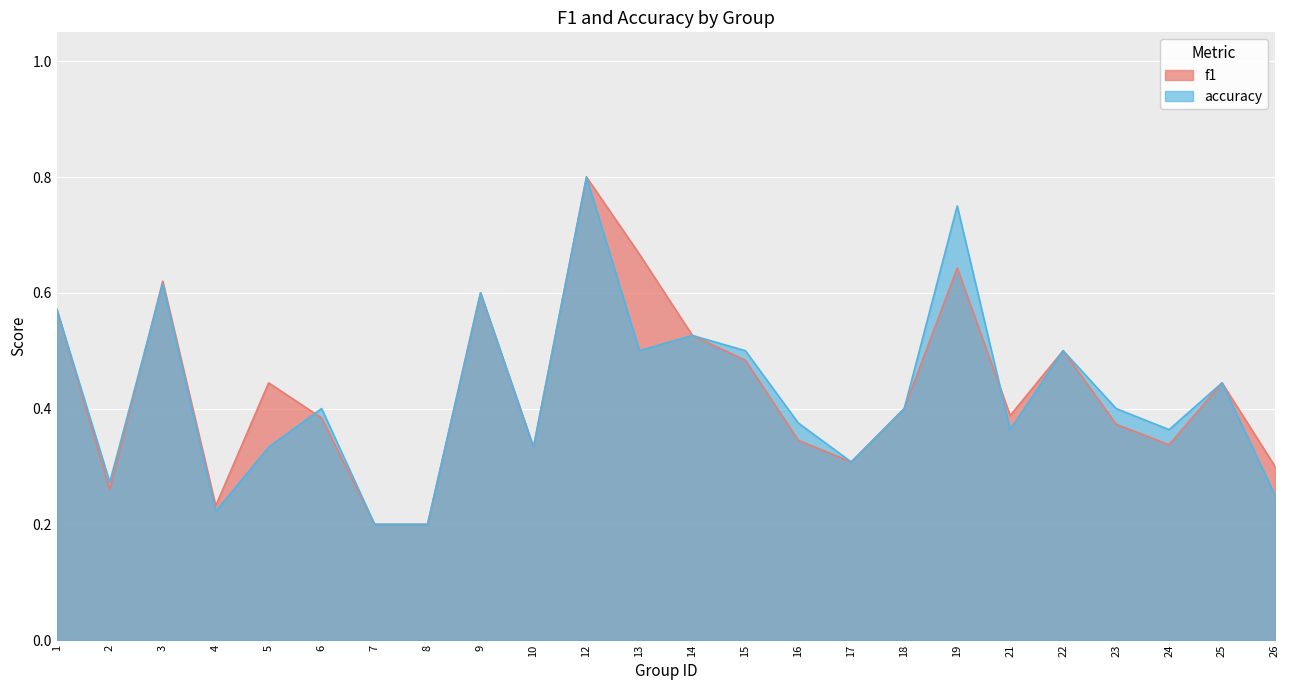

Reading right to left, what are all the values shown in this chart?

f1: 26=0.3	25=0.4	24=0.3	23=0.4	22=0.5	21=0.4	19=0.6	18=0.4	17=0.3	16=0.3	15=0.5	14=0.5	13=0.7	12=0.8	10=0.3	9=0.6	8=0.2	7=0.2	6=0.4	5=0.4	4=0.2	3=0.6	2=0.3	1=0.6
accuracy: 26=0.2	25=0.4	24=0.4	23=0.4	22=0.5	21=0.4	19=0.8	18=0.4	17=0.3	16=0.4	15=0.5	14=0.5	13=0.5	12=0.8	10=0.3	9=0.6	8=0.2	7=0.2	6=0.4	5=0.3	4=0.2	3=0.6	2=0.3	1=0.6